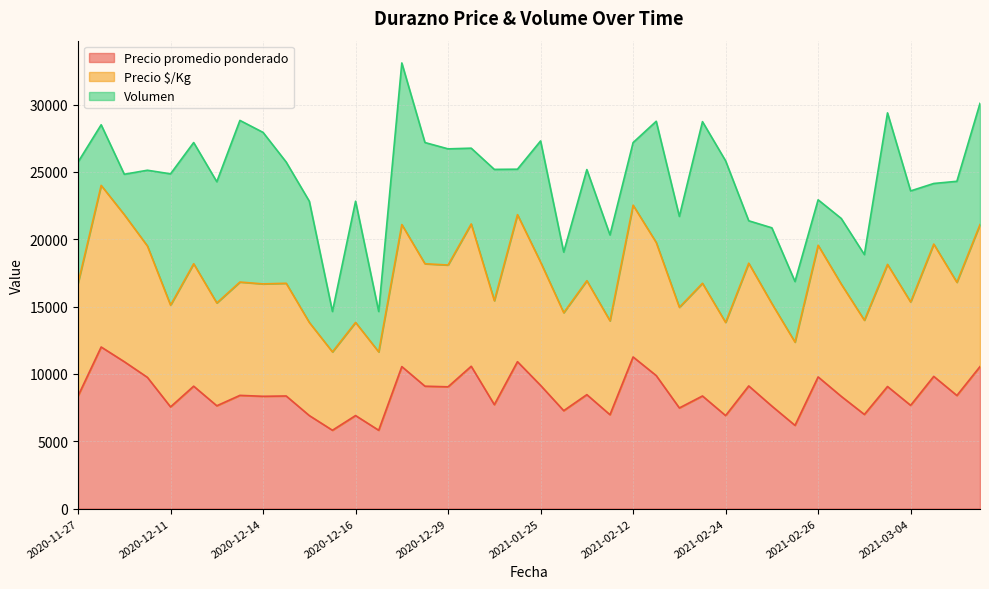

What are all the series names shown in the legend?

Precio promedio ponderado, Precio $/Kg, Volumen